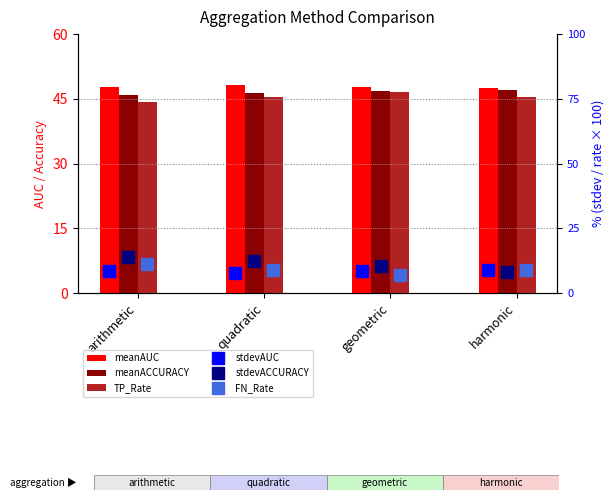

List the series in order of their peak value, highest first.

meanAUC, meanACCURACY, TP_Rate, stdevACCURACY, FN_Rate, stdevAUC